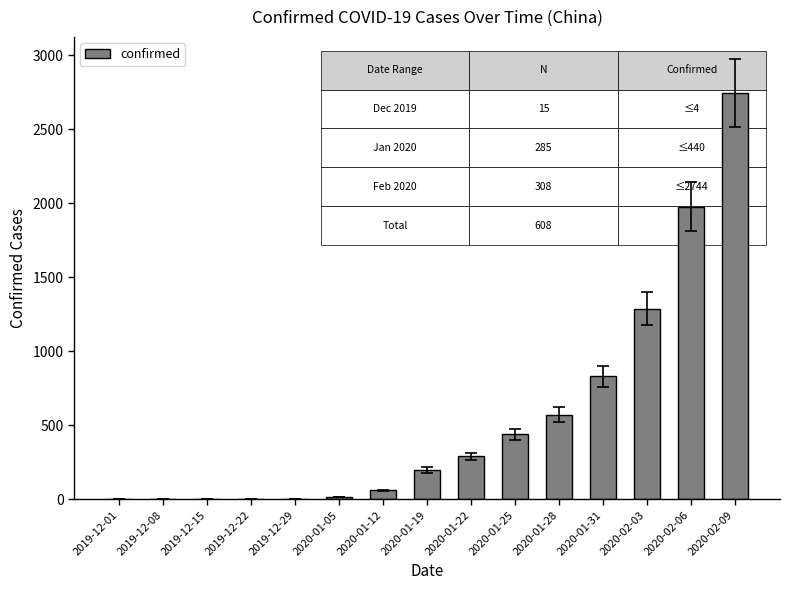

What is the maximum value shown in the chart?

2744